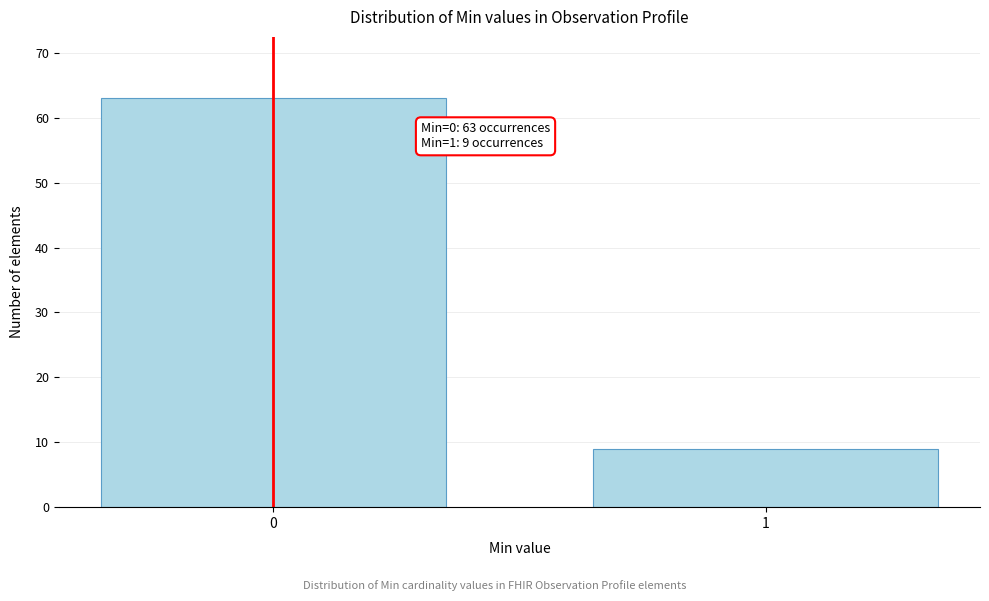

Reading right to left, transcribe all the data shown in this chart.

1=9	0=63